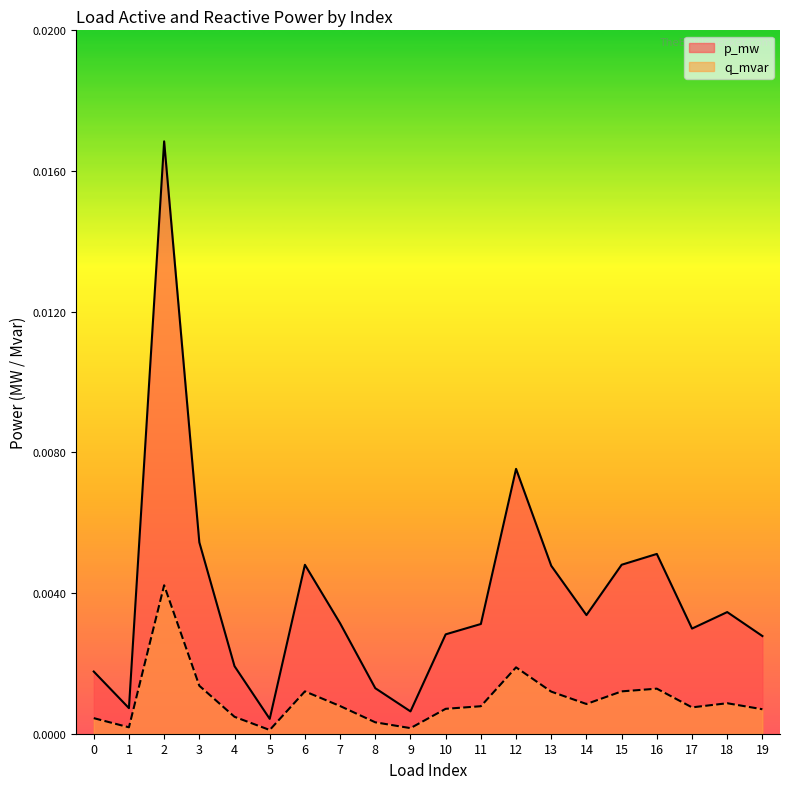

True or false: p_mw and q_mvar intersect in this chart.

False